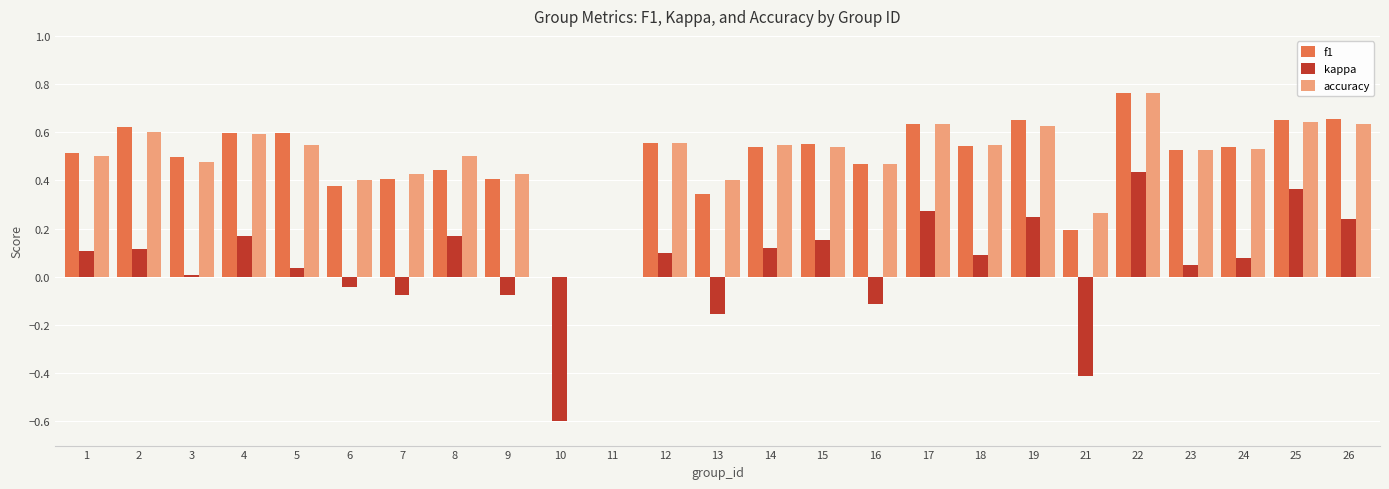

Is it true that accuracy equals 0.9 at 4?

False